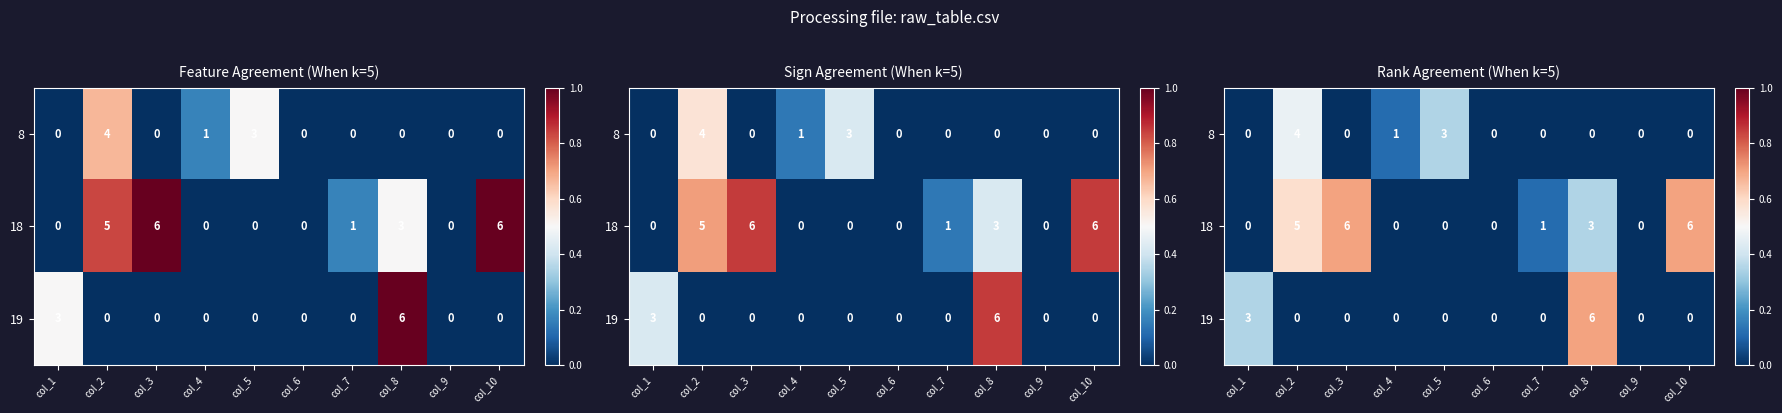

Which series has the largest total across all categories?

18